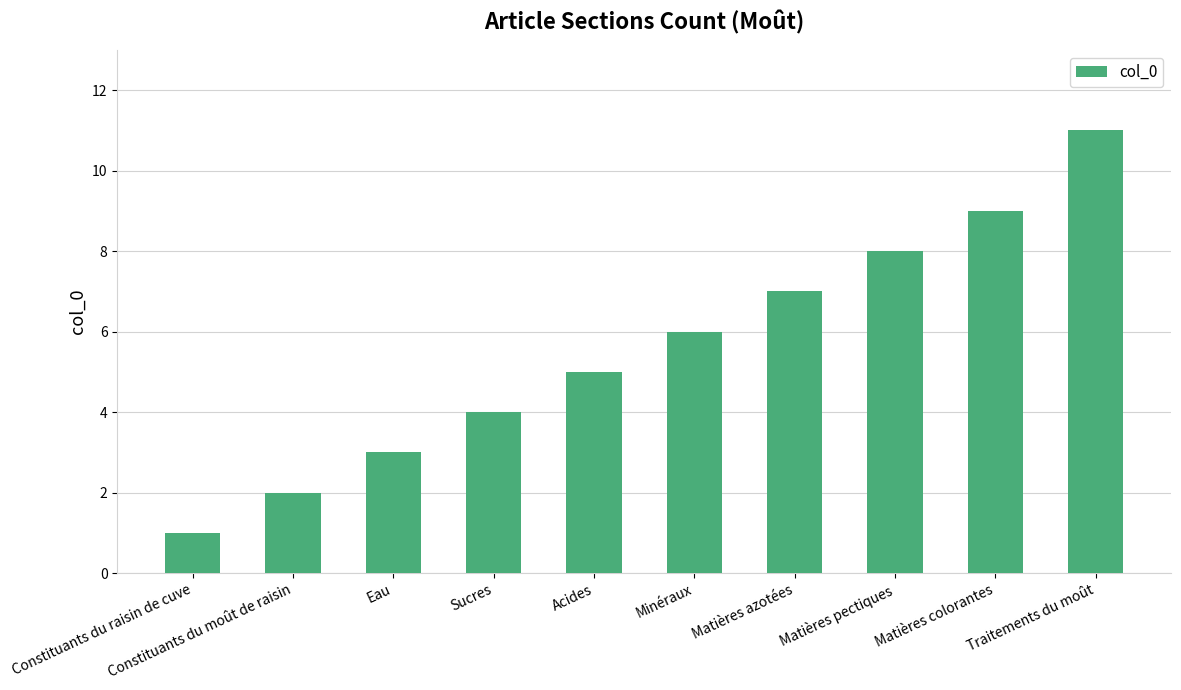

What is the label of the 8th bar from the right?

Eau